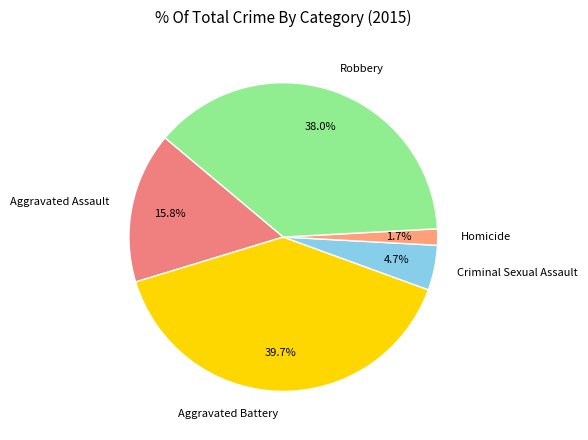

Which slice is the smallest?

Homicide